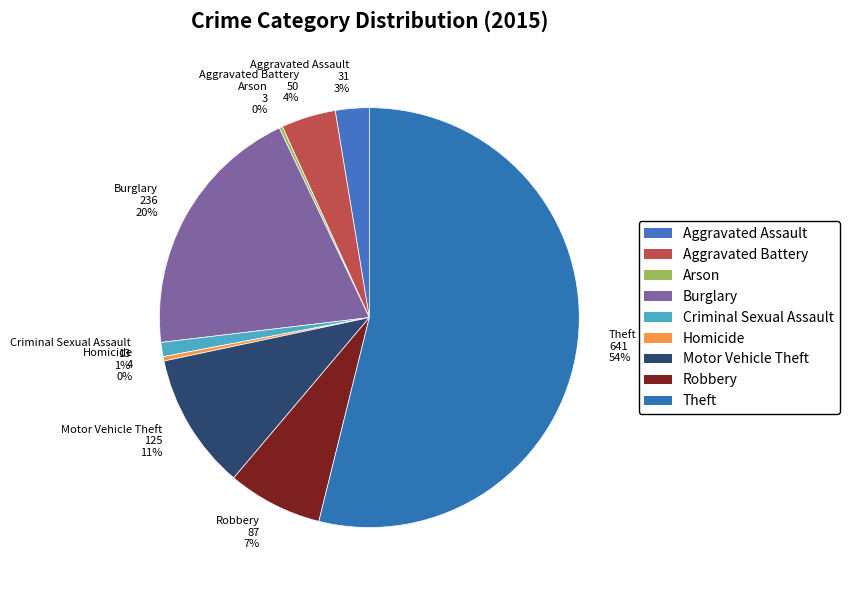

To the nearest percent, what is the average slice percentage?

11%